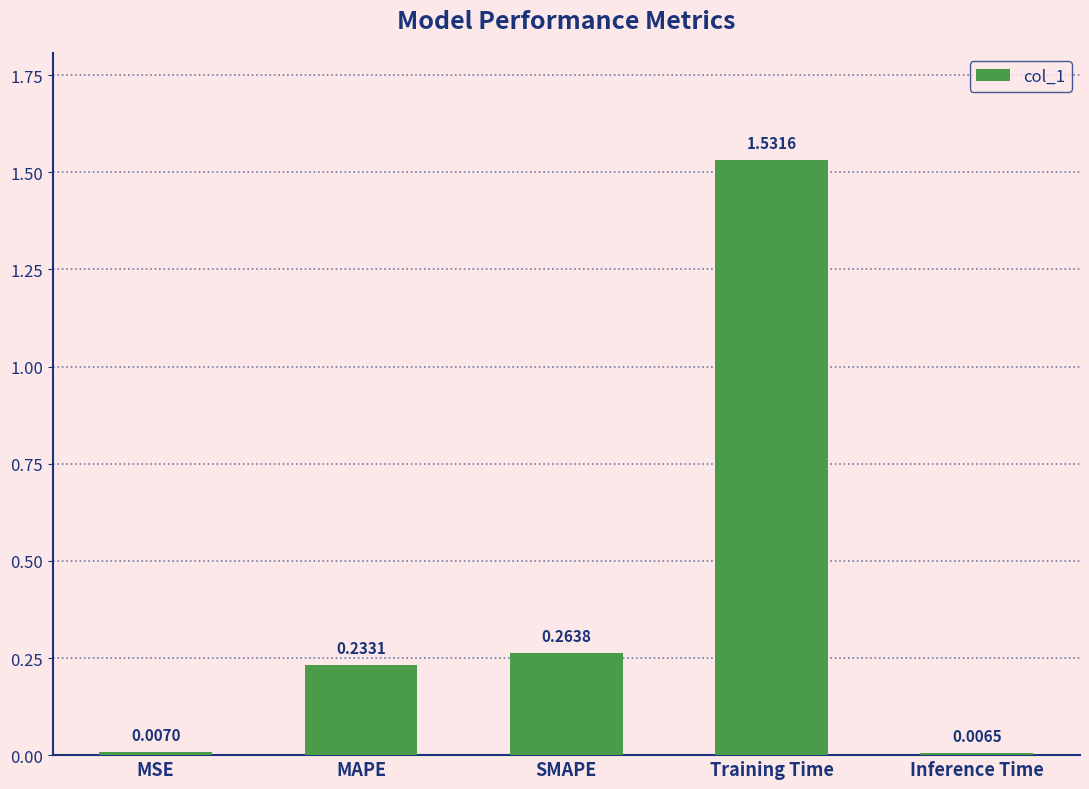

Which has a higher value, MSE or Inference Time?

MSE